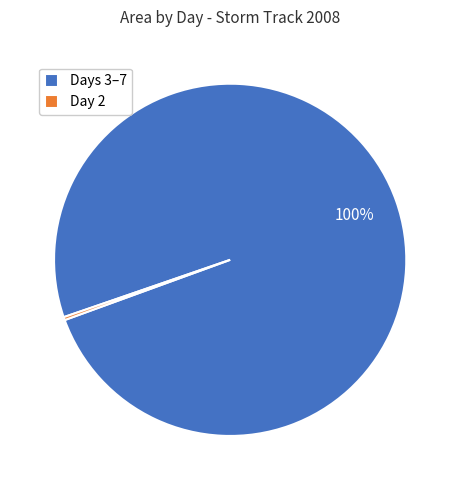

Which category has the biggest portion of the pie?

Days 3–7